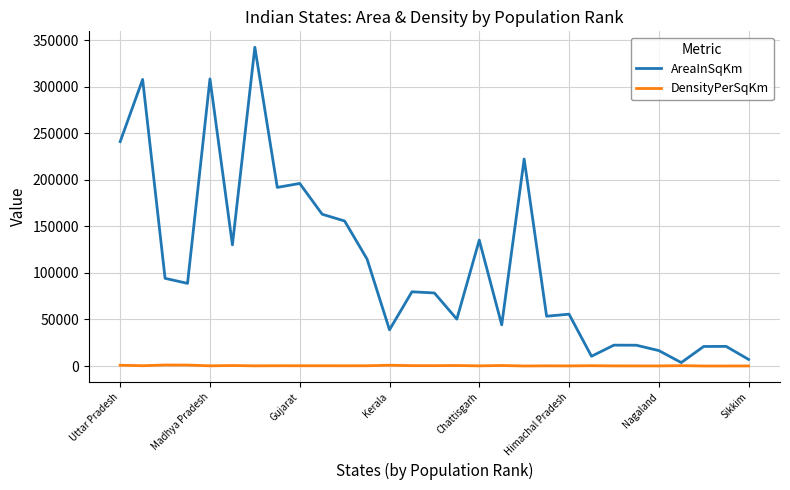

What is the maximum value shown in the chart?

342239